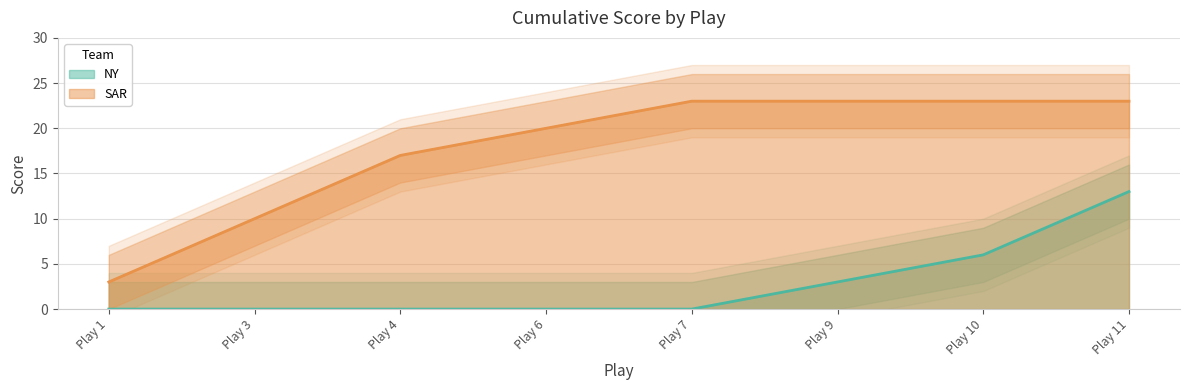

Count the SAR values in the range 17 to 23.

6